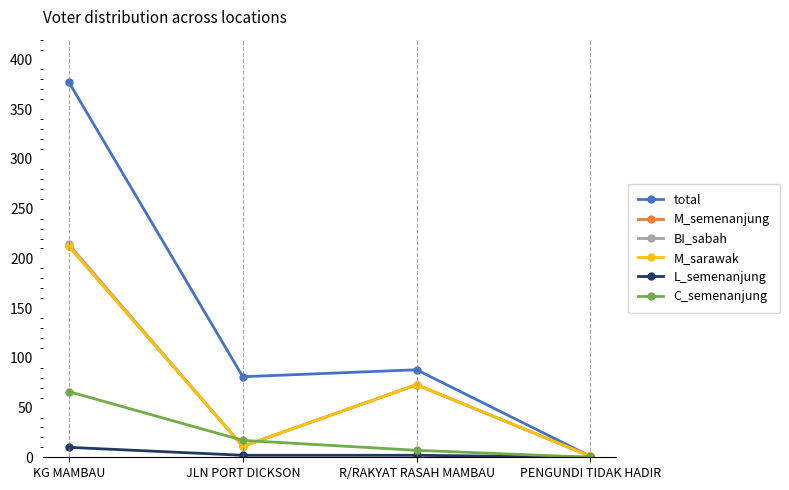

Which category has the highest value across all series?

KG MAMBAU